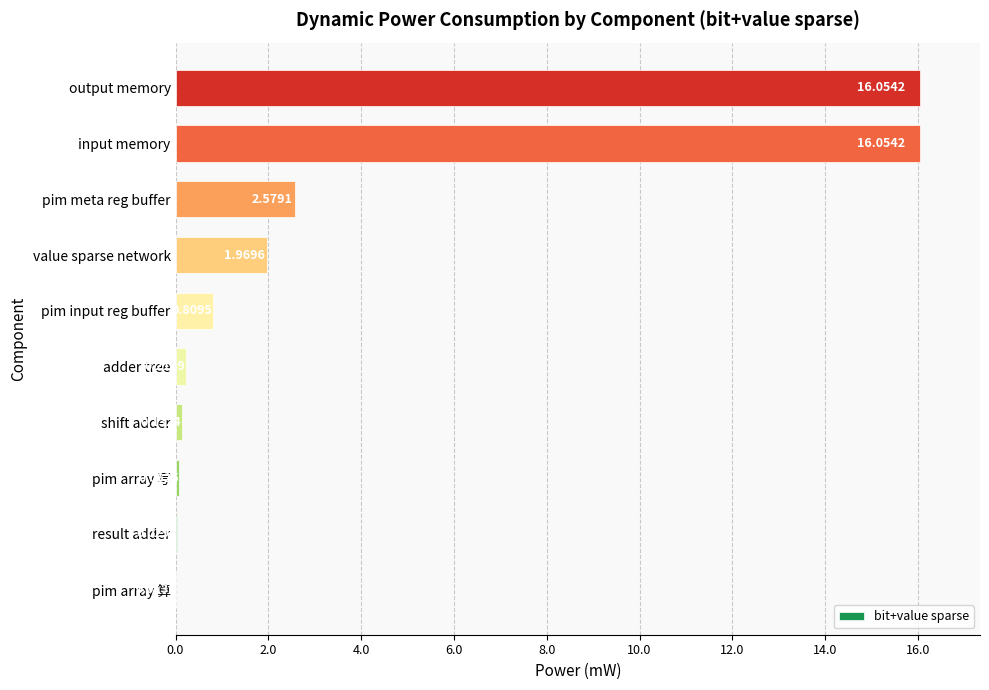

What is the change in value from shift adder to value sparse network?

+1.8